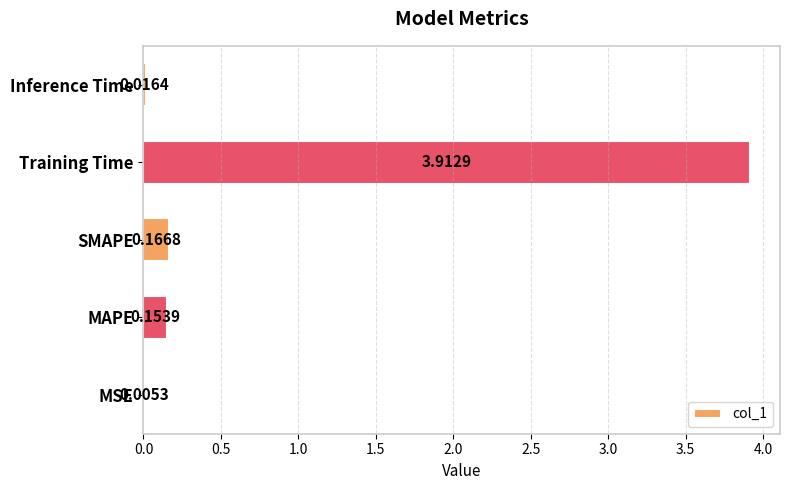

What is the sum of all values?

4.3